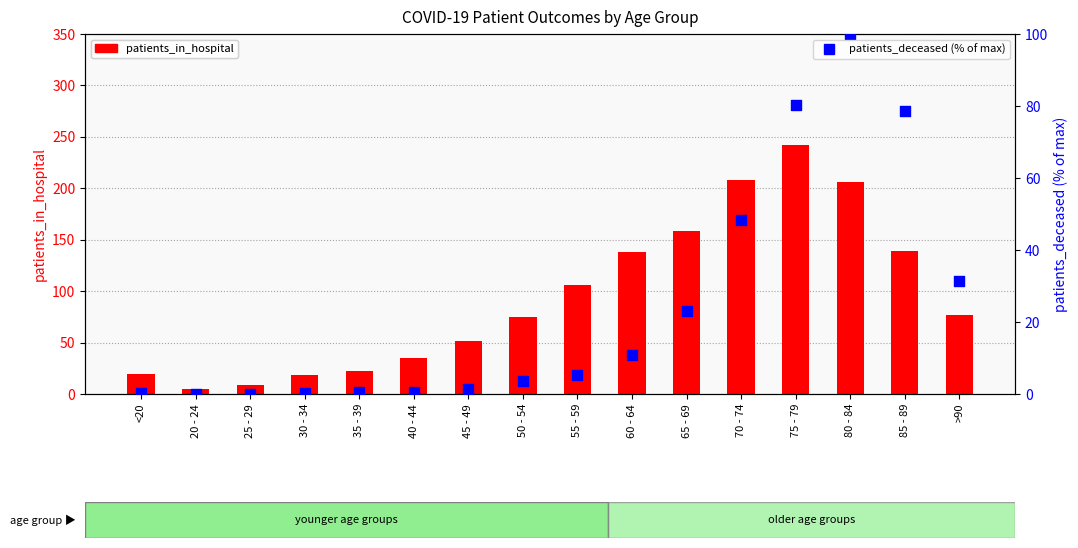

Which series has the largest total across all categories?

patients_in_hospital